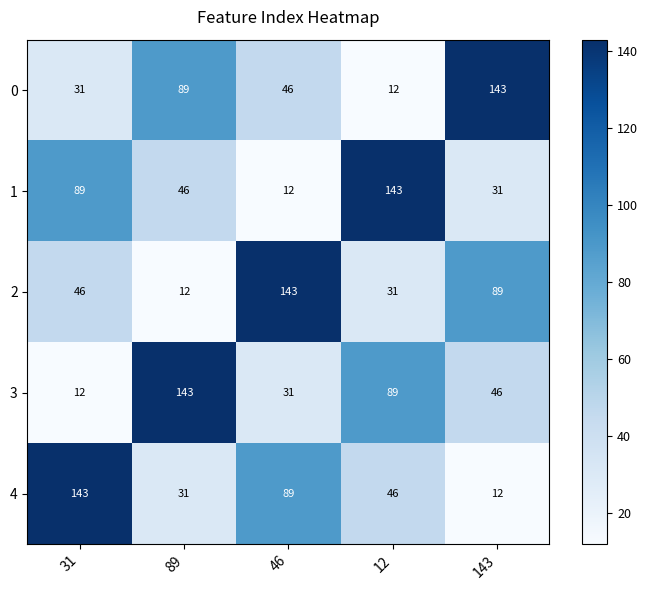

How many data points does each series have?

5